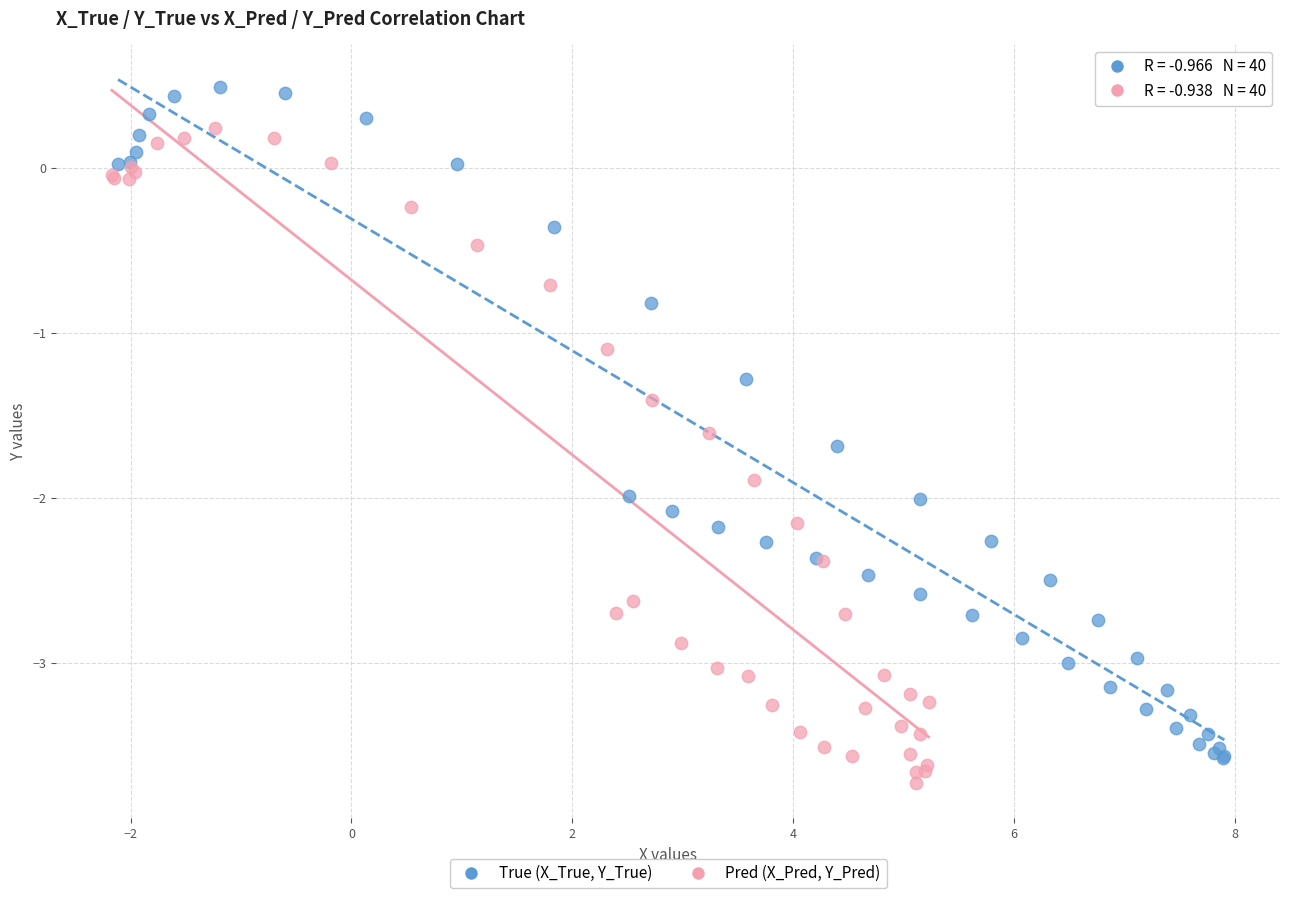

Which series contains the highest Y value?

True (X_True, Y_True)